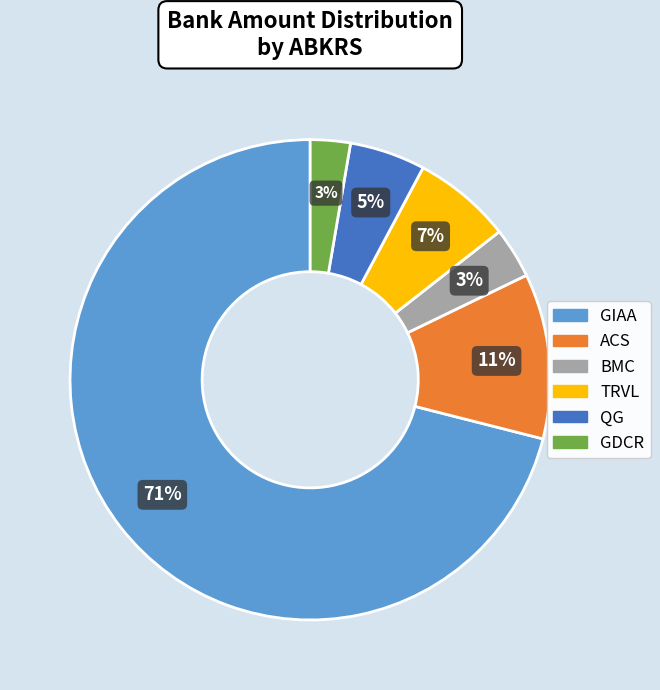

To the nearest percent, what percentage of the pie is GDCR?

3%